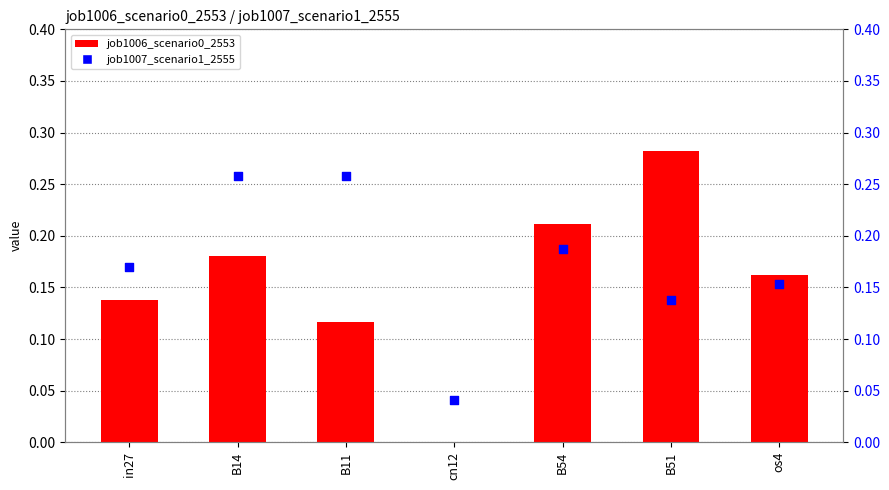

At which category is the sum across all series the highest?

B14